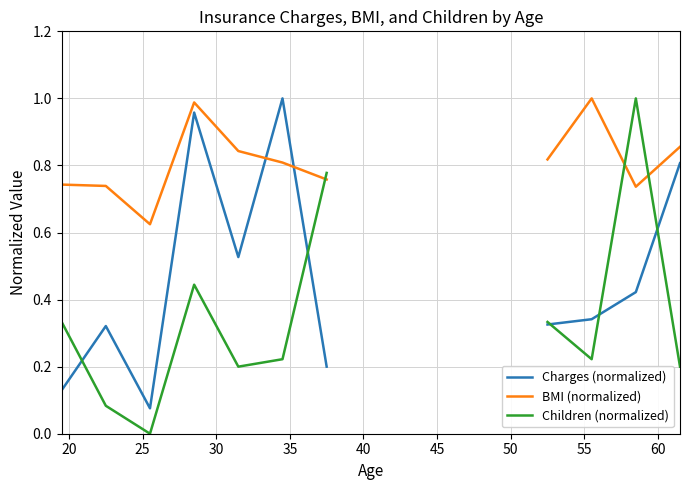

Which series changed the most between 40 and 60?

Charges (normalized)